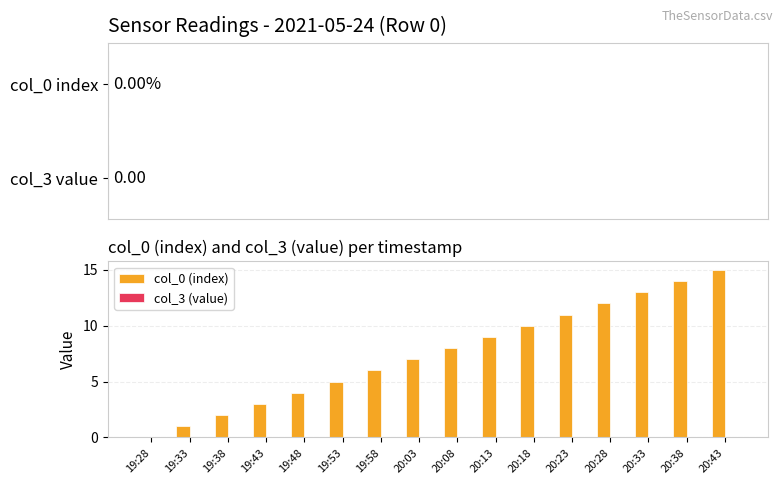

Which label corresponds to the largest value in the chart?

20:43